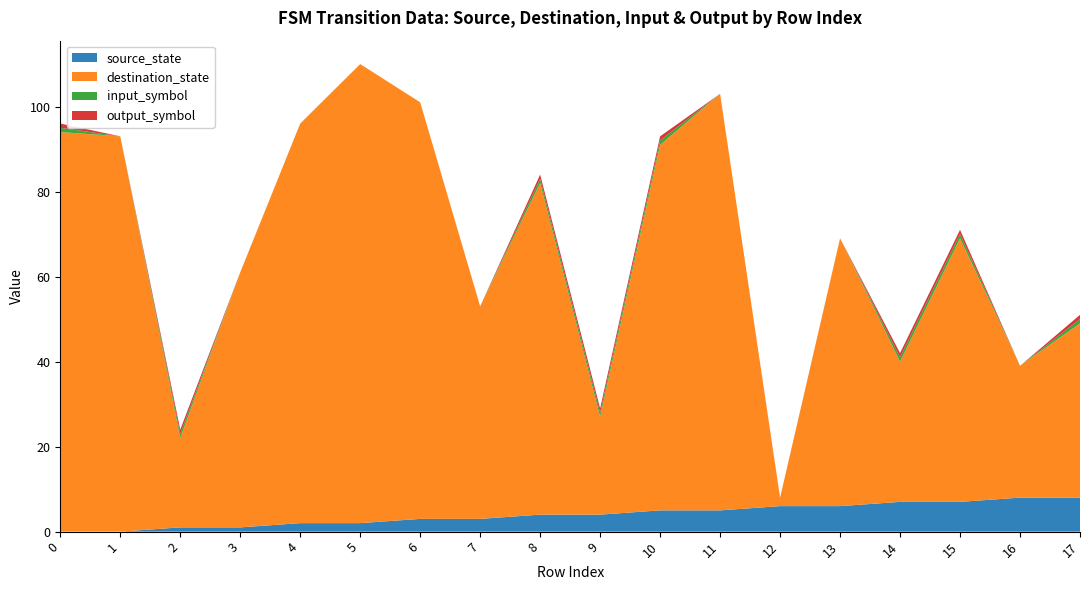

Reading left to right, what are all the values shown in this chart?

source_state: 0	0	1	1	2	2	3	3	4	4	5	5	6	6	7	7	8	8
destination_state: 94	93	21	60	94	108	98	50	78	23	86	98	2	63	33	62	31	41
input_symbol: 1	0	1	0	0	0	0	0	1	1	1	0	0	0	1	1	0	1
output_symbol: 1	0	1	0	0	0	0	0	1	1	1	0	0	0	1	1	0	1